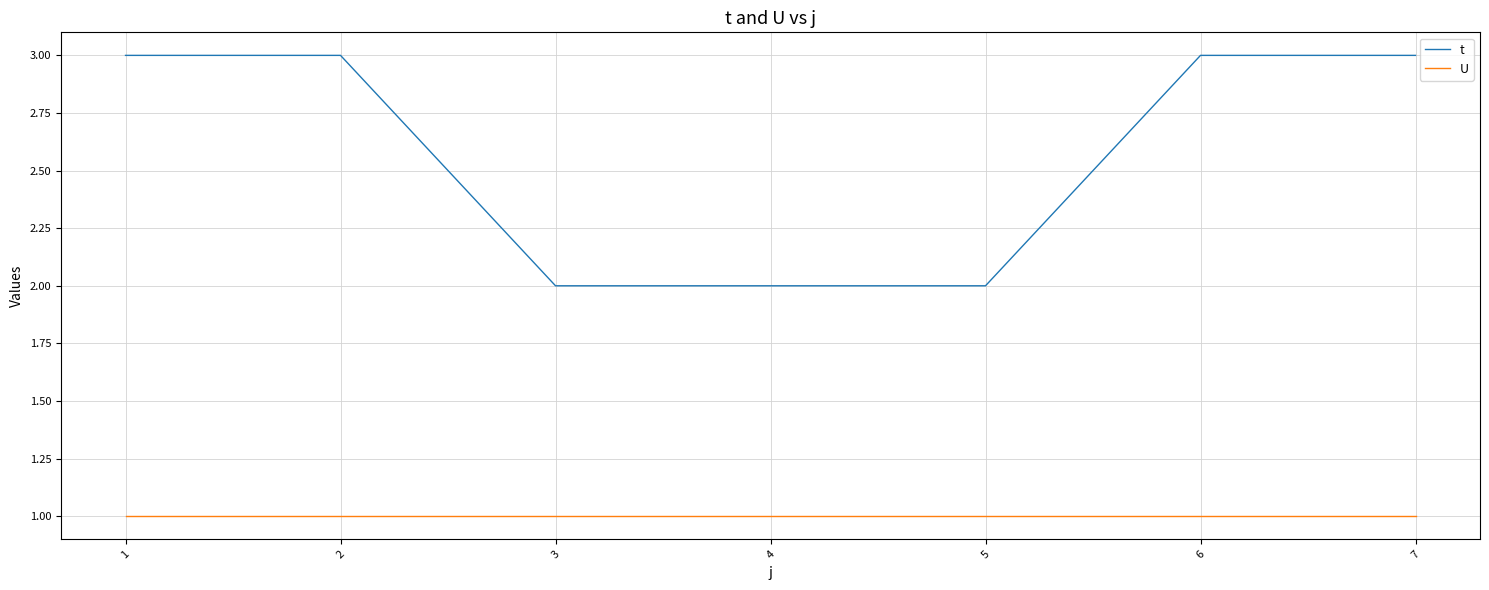

What is the average value of the t series?

3